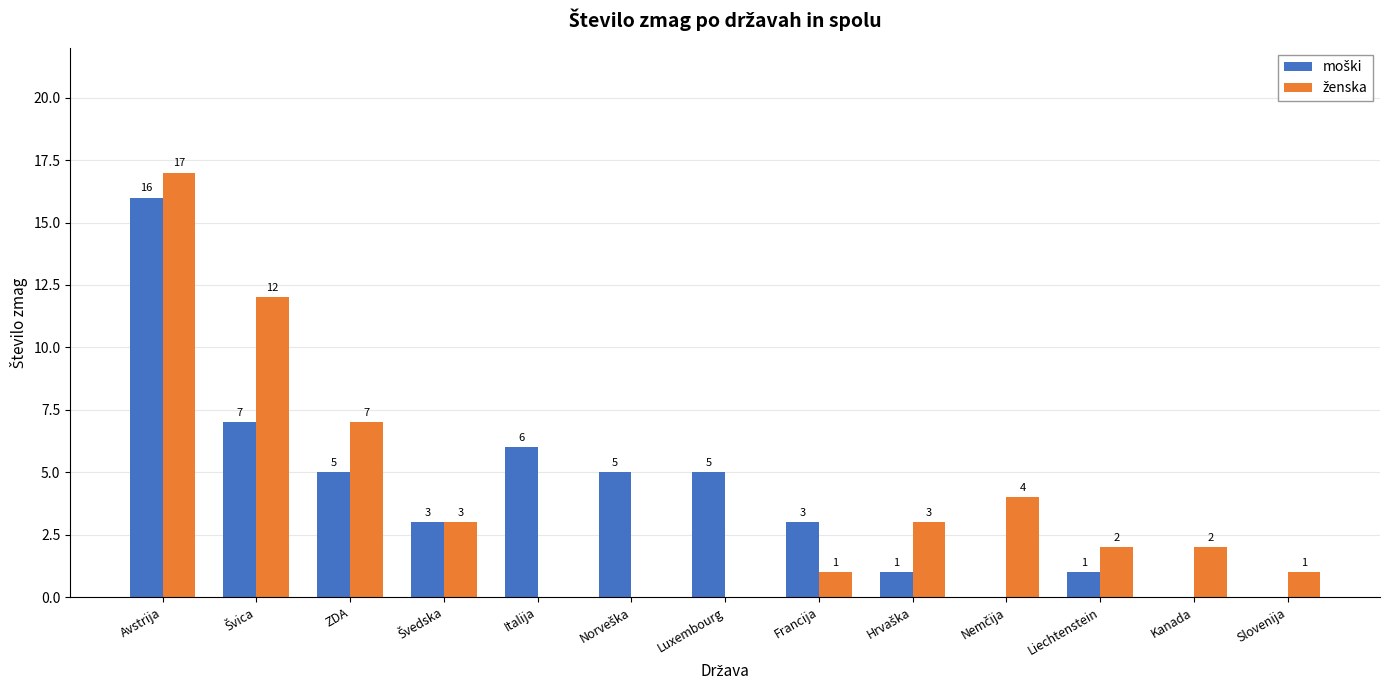

What is the greatest value displayed?

17